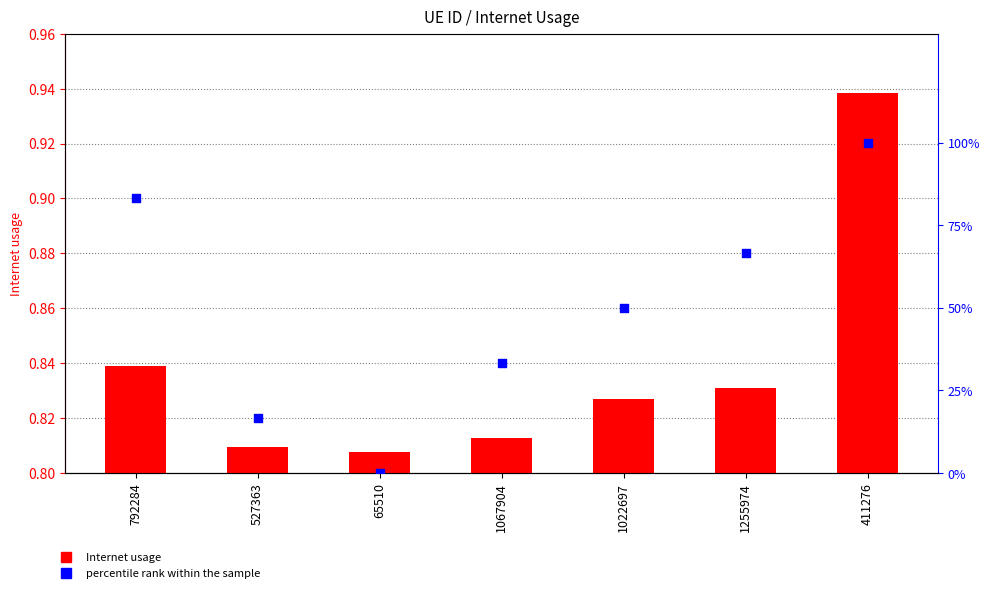

Which series has the widest spread of Y values?

percentile rank within the sample